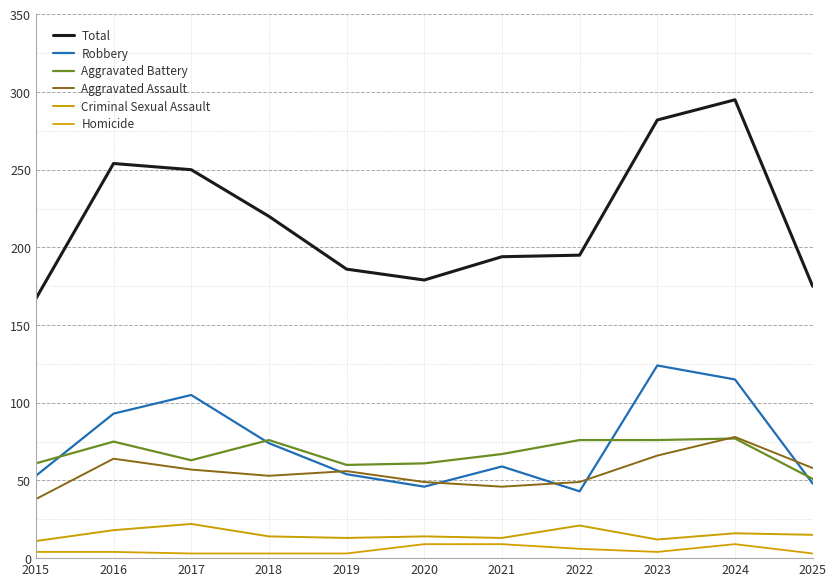

Which series has the largest total across all categories?

Total